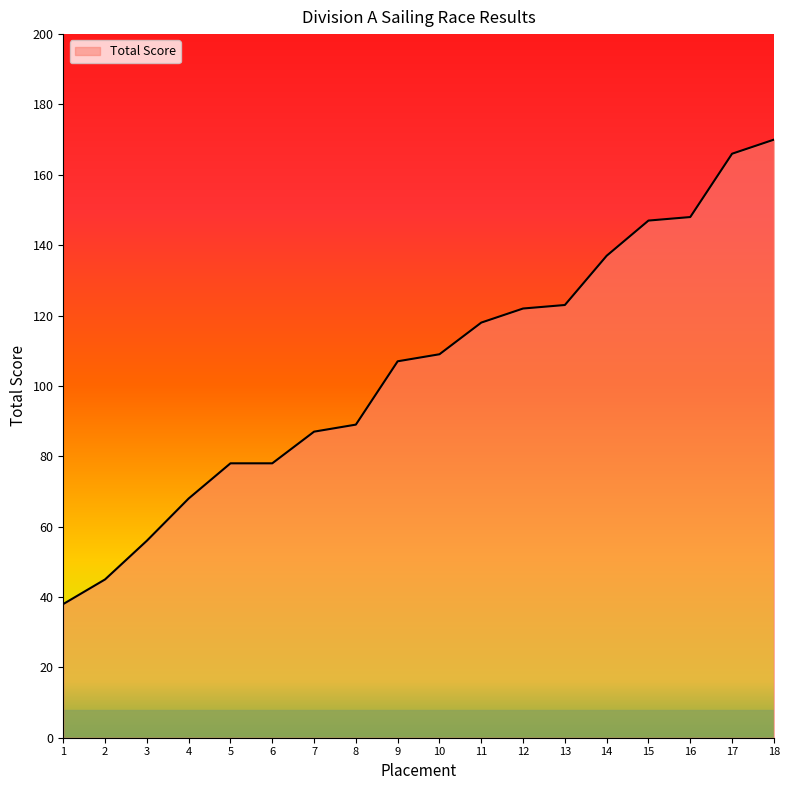

The value at 12 is 187. True or false?

False